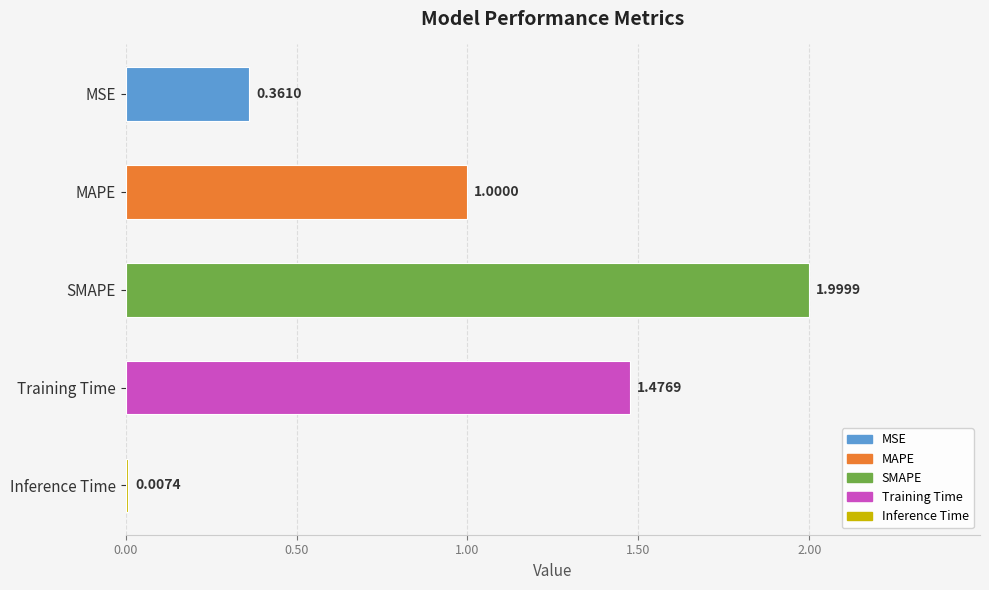

Between SMAPE and Training Time, which is larger?

SMAPE